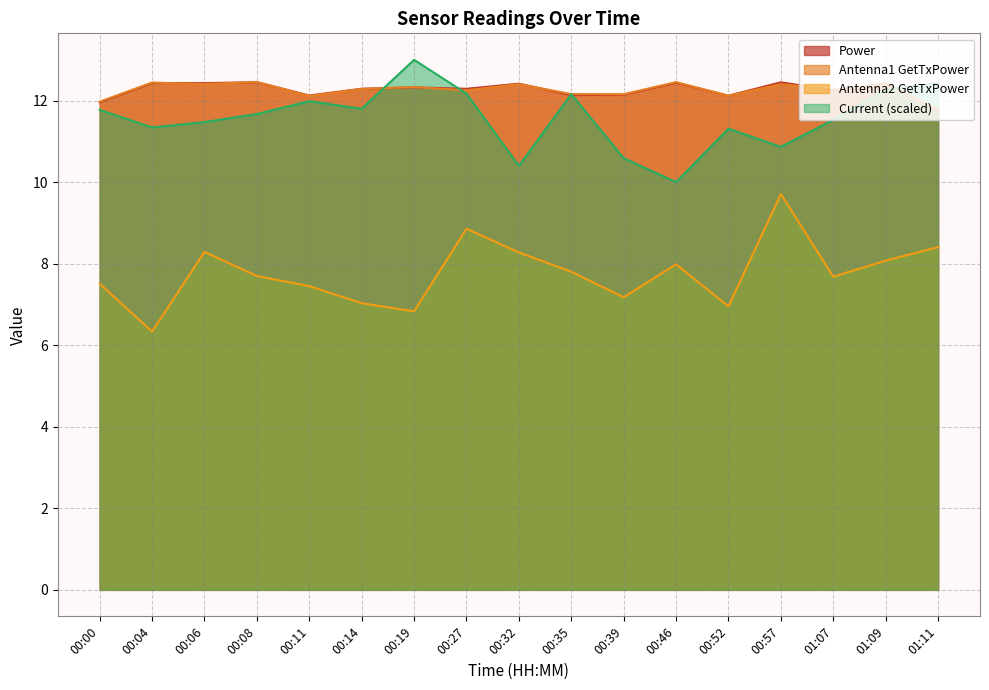

How many lines are shown in the chart?

4